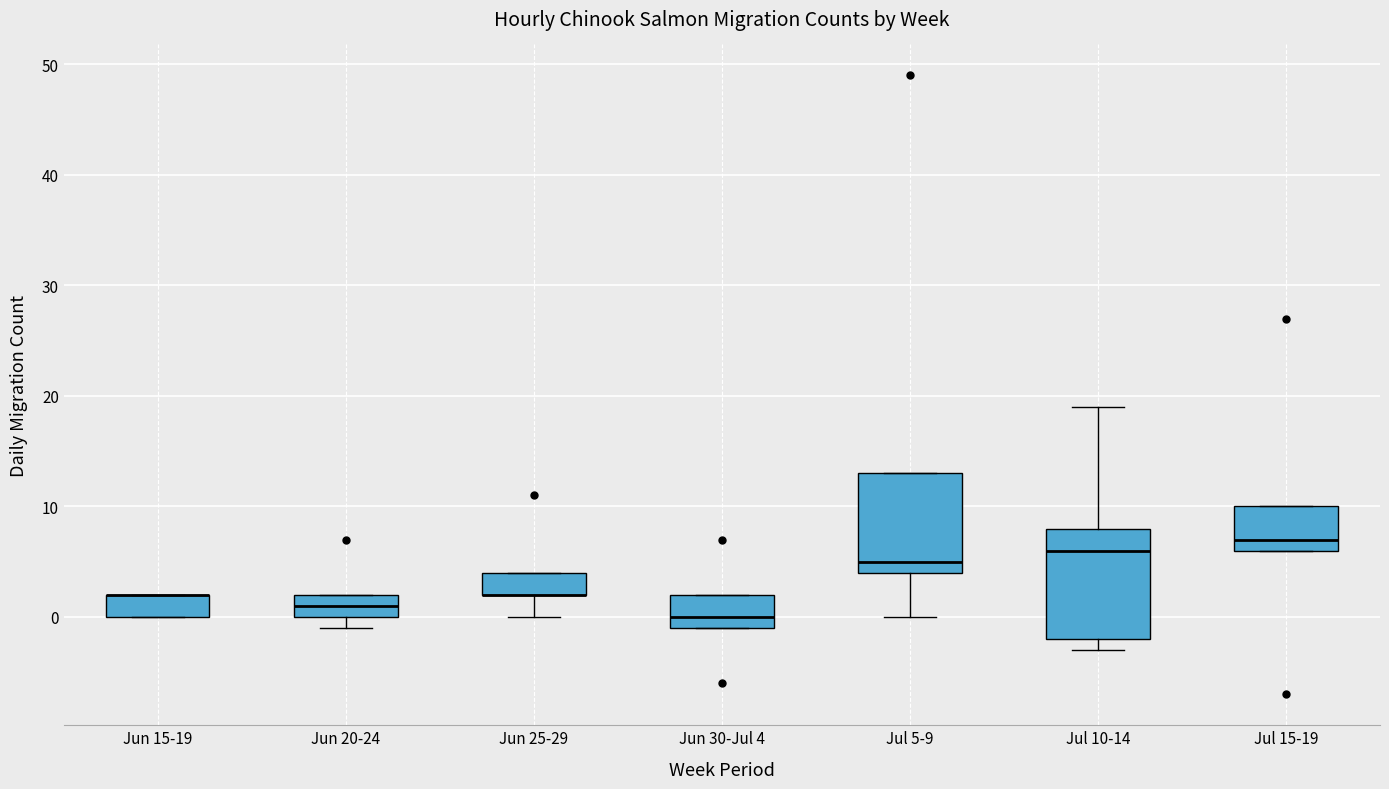

Reading left to right, read every box against the y-axis: the position of its median line, the range the box covers, and the ends of its whiskers. The values are not printed on the chart, so give them approximately, as read against the axis.

Jun 15-19: median 2 (drawn on the box's upper edge), box 0 to 2, whiskers 0 to 2
Jun 20-24: median 1, box 0 to 2, whiskers -1 to 2
Jun 25-29: median 2 (drawn on the box's lower edge), box 2 to 4, whiskers 0 to 4
Jun 30-Jul 4: median 0, box -1 to 2, whiskers -1 to 2
Jul 5-9: median 5, box 4 to 13, whiskers 0 to 13
Jul 10-14: median 6, box -2 to 8, whiskers -3 to 19
Jul 15-19: median 7, box 6 to 10, whiskers 6 to 10